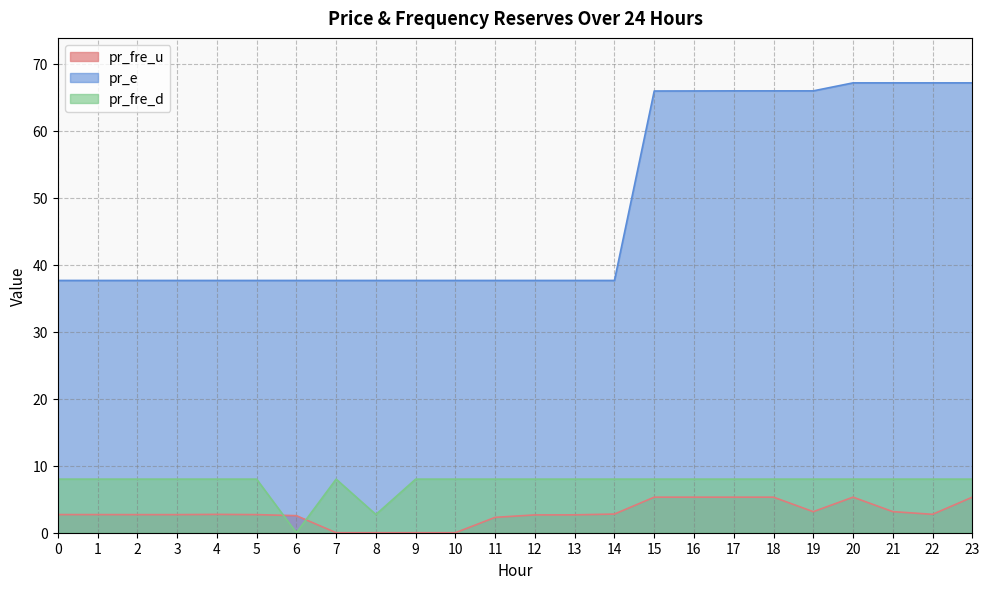

What is the sum of the pr_fre_d values at 8 and 23?

10.7